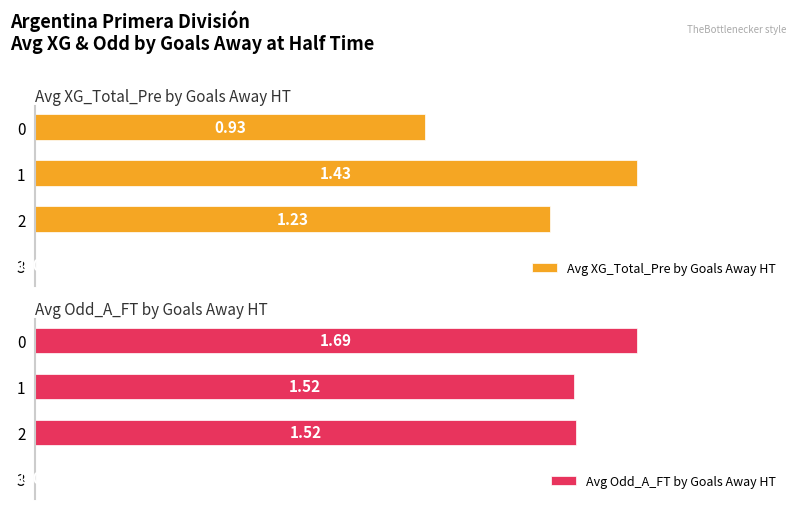

What is the approximate value of Avg Odd_A_FT by Goals Away HT at 1?

1.5